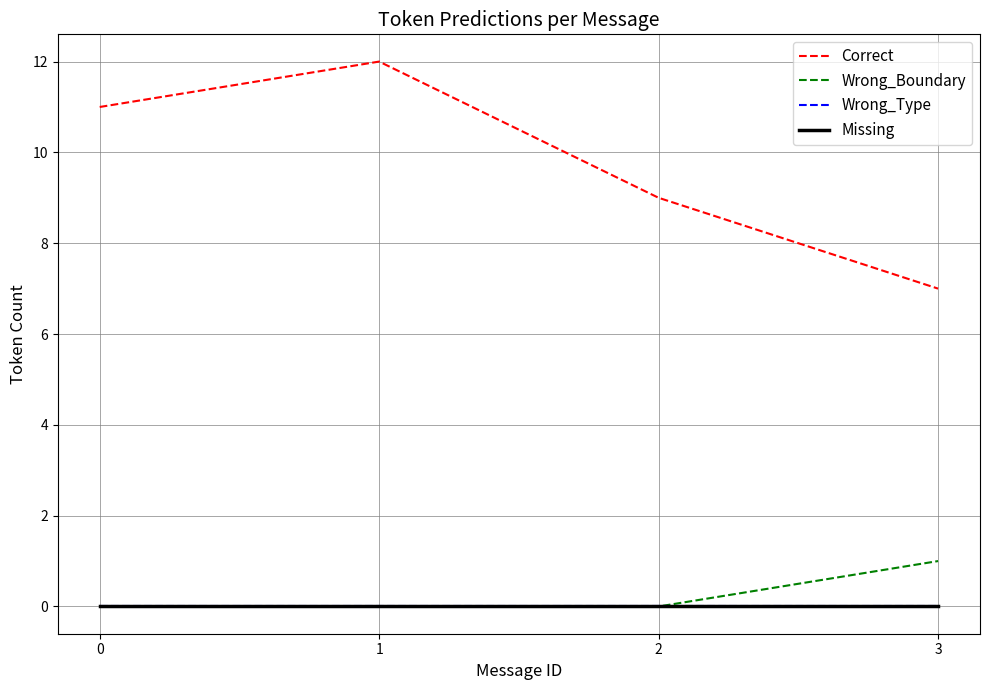

At how many categories does at least one series exceed 8?

3